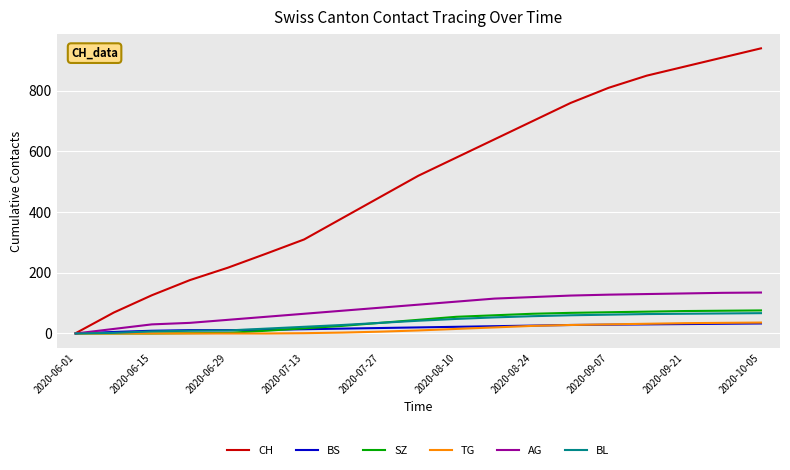

Which series has the largest range (max minus min)?

CH